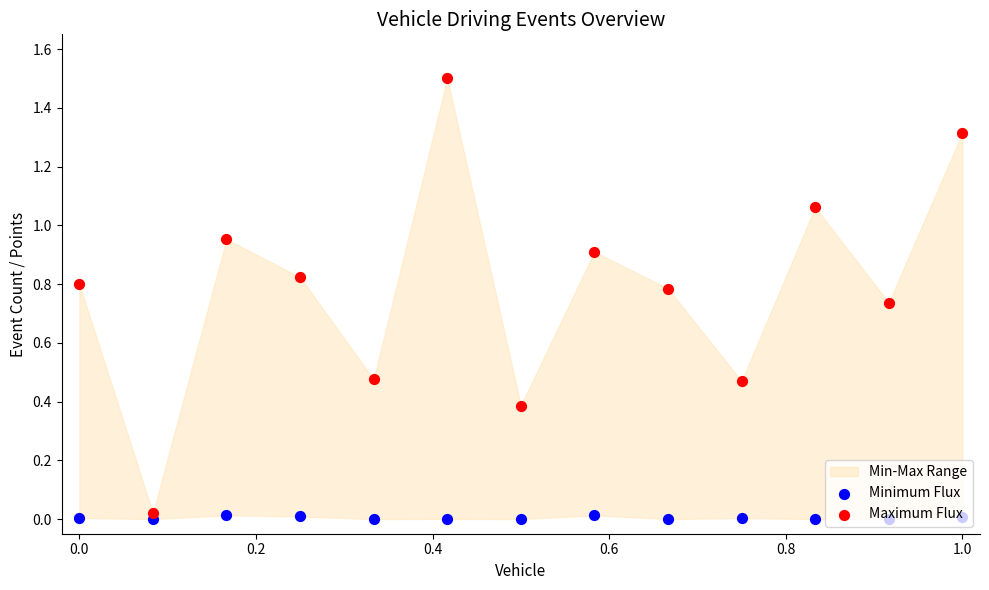

Is the value of Maximum Flux at 0.8 greater than the value of Minimum Flux at 10?

Yes